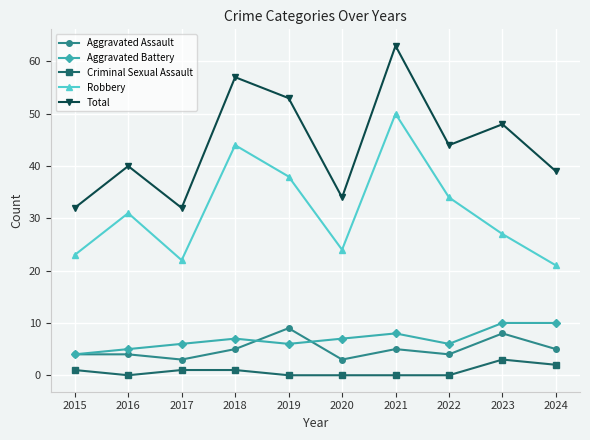

How many values in the Aggravated Battery series are below 7?

5